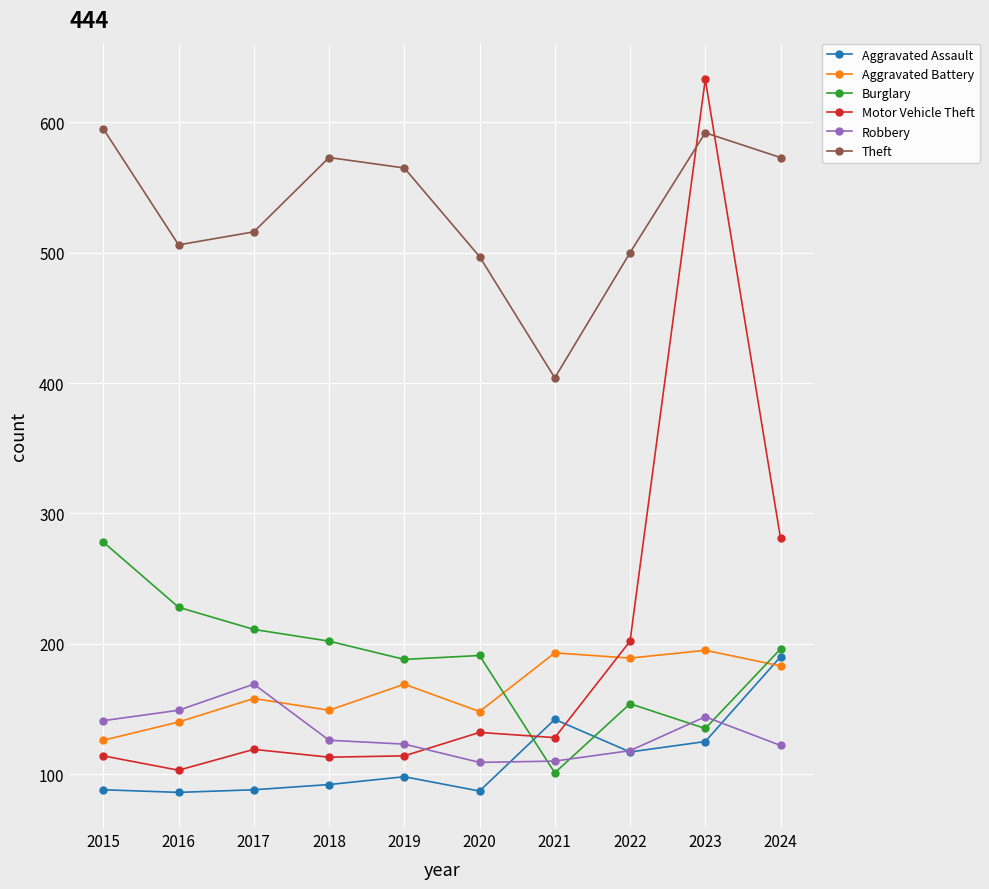

Is the value of Theft at 2023 greater than the value of Aggravated Battery at 2017?

Yes